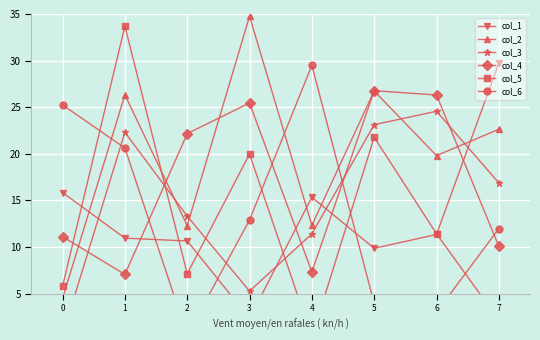

What are all the series names shown in the legend?

col_1, col_2, col_3, col_4, col_5, col_6